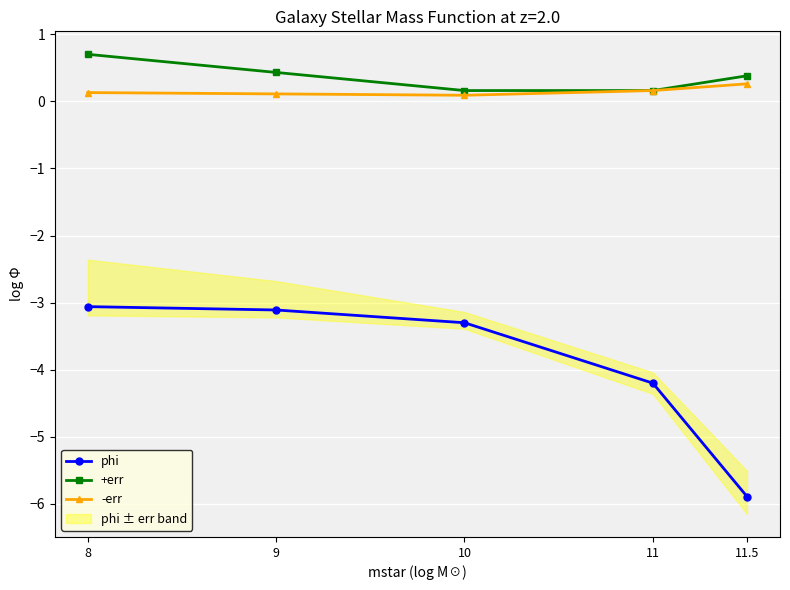

The value of phi at 9 is -3.1. True or false?

True